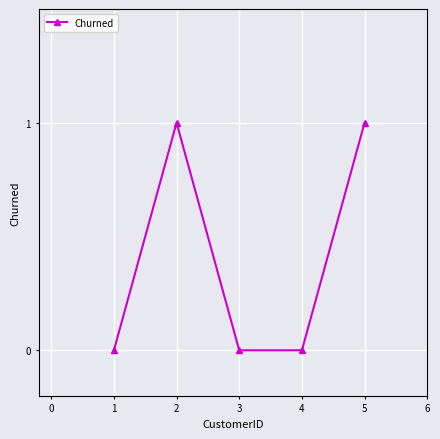

The chart shows a value of -1 at 3. True or false?

False